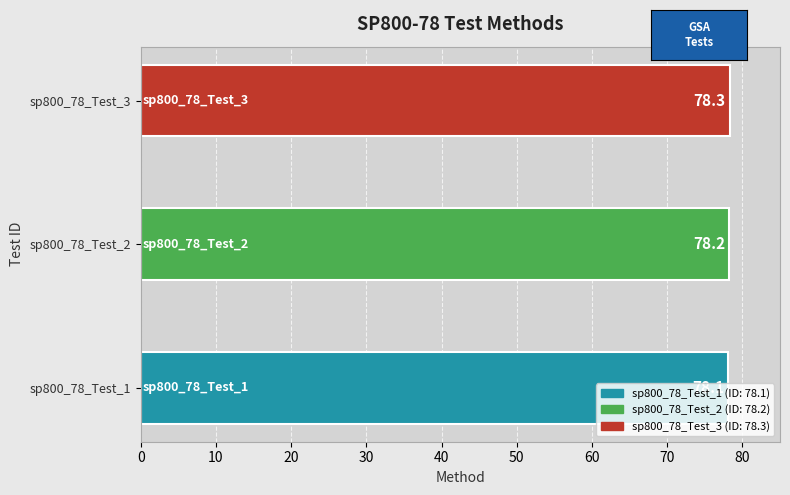

What is the average value?

78.2